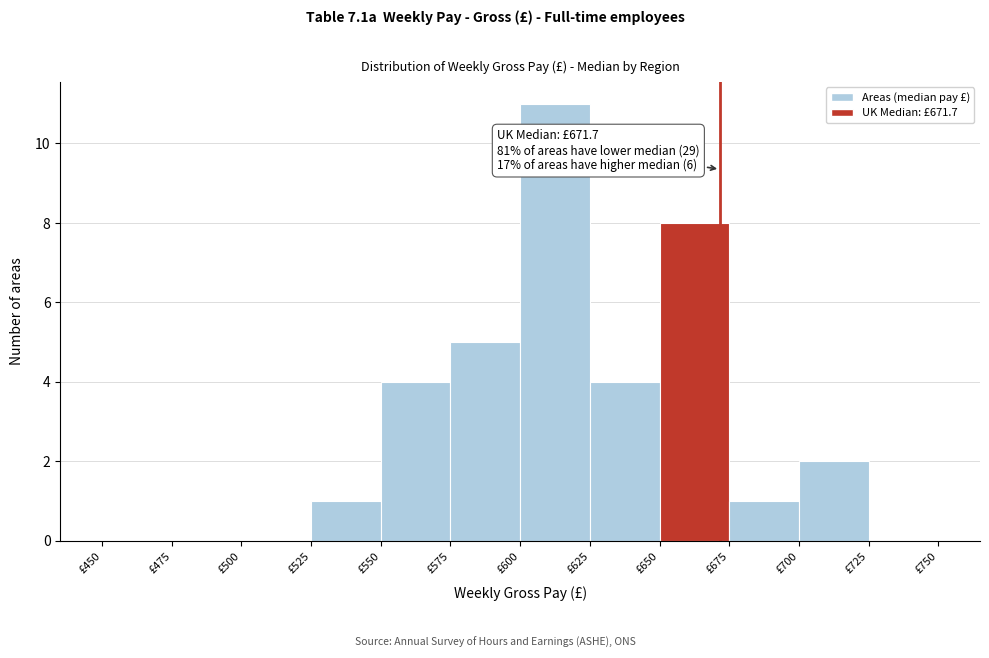

Over which range of the x-axis is the bar tallest?

600 to 625